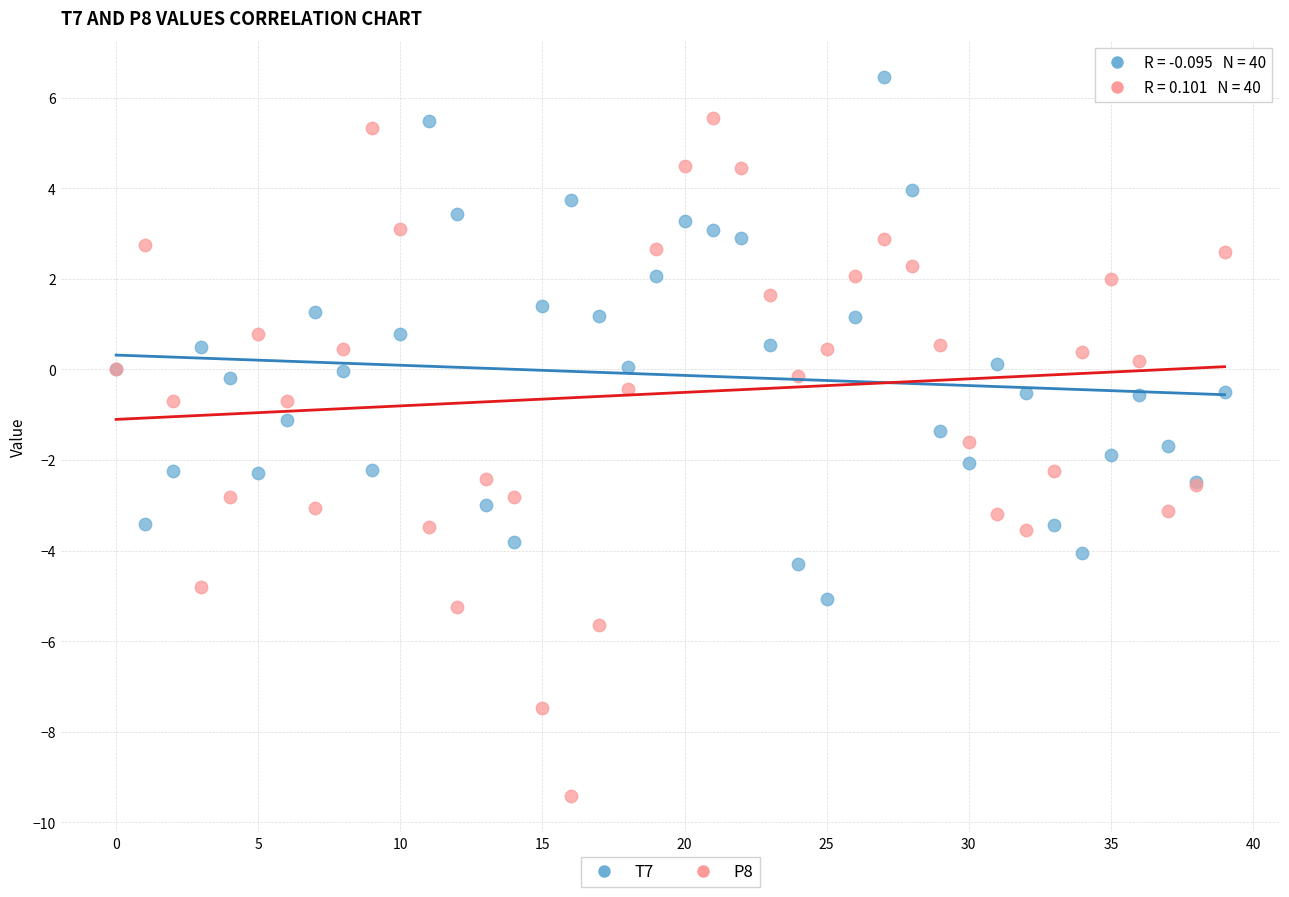

What are all the series names shown in the legend?

T7, P8